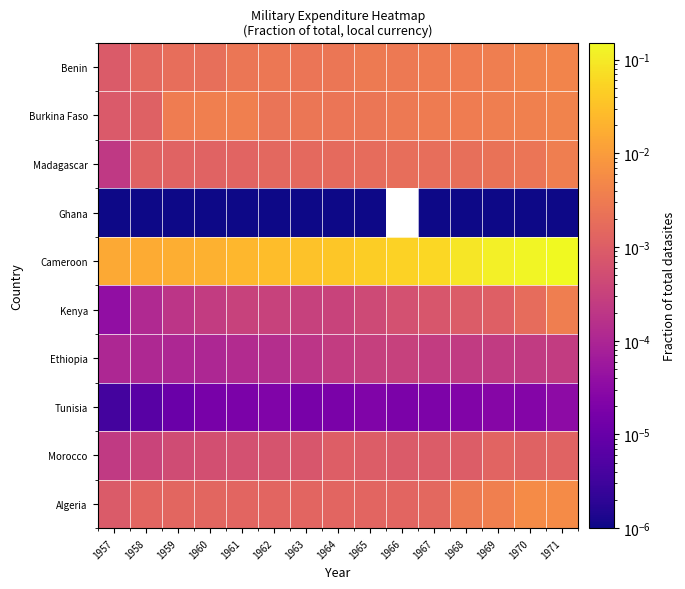

Which series has the largest total across all categories?

Cameroon